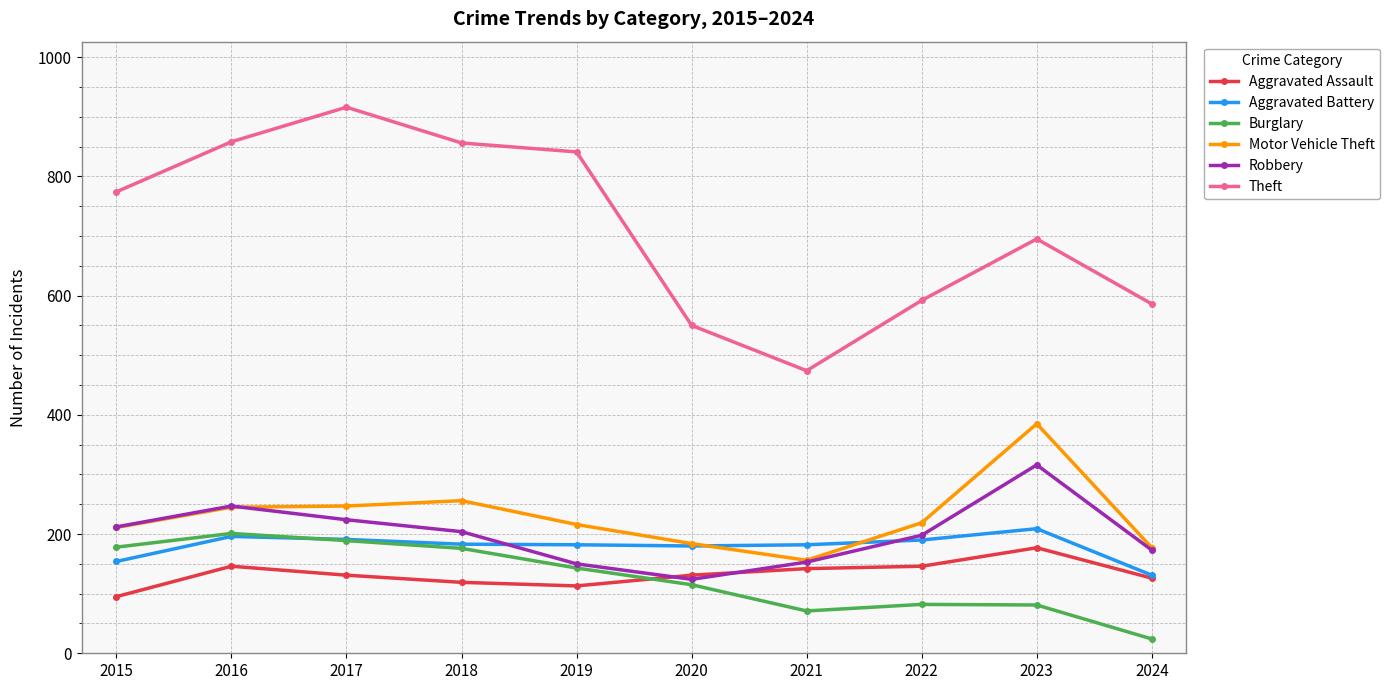

What value does the Motor Vehicle Theft series have at 2015, to the nearest 10?

210